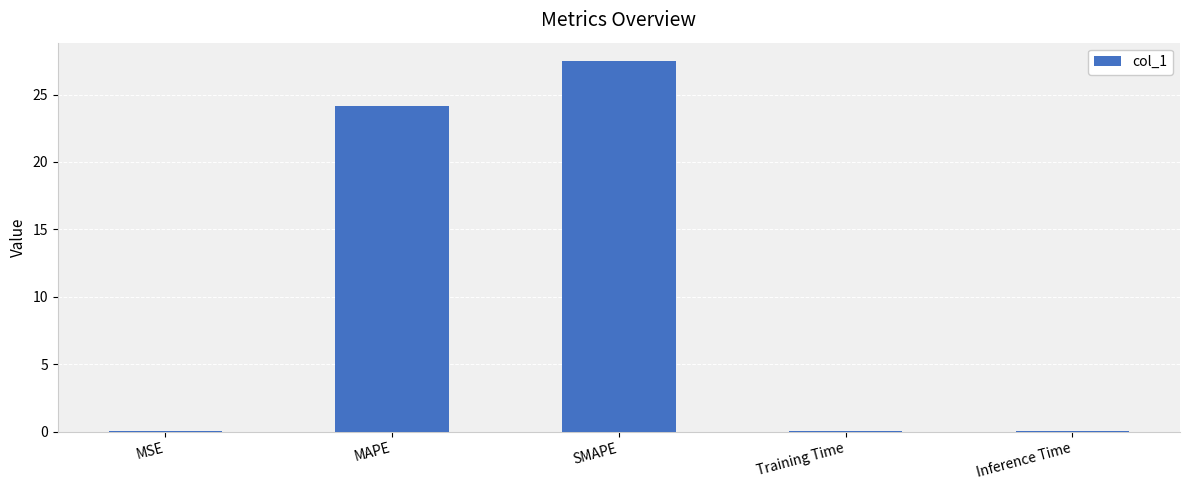

What is the greatest value displayed?

27.5